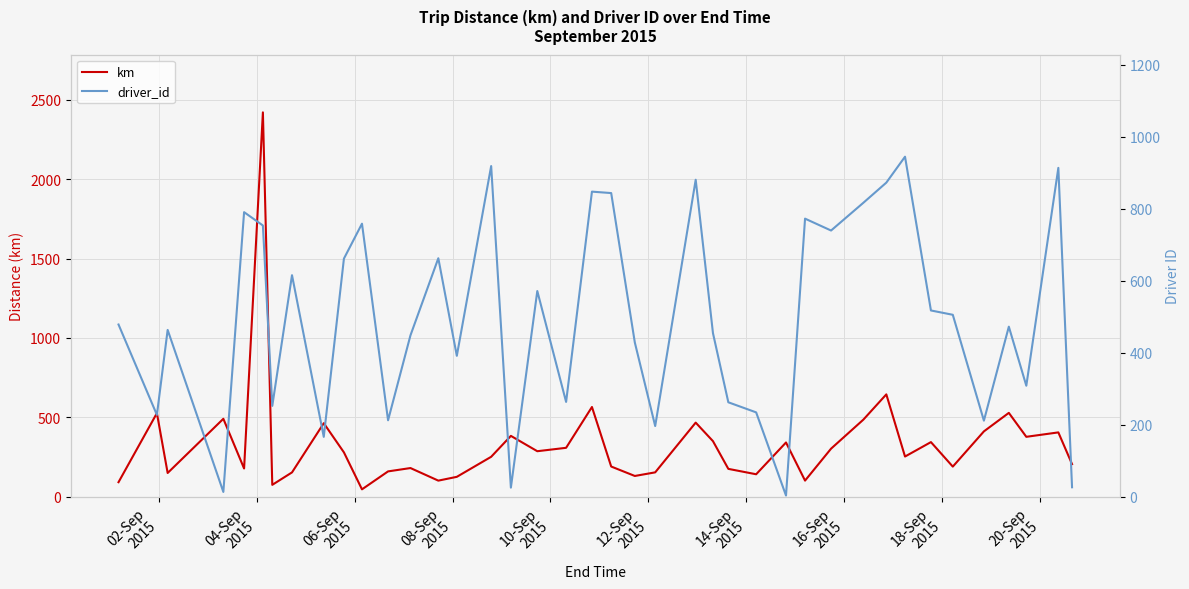

In km, how many points are lower than both neighbors (excluding endpoints)?

12